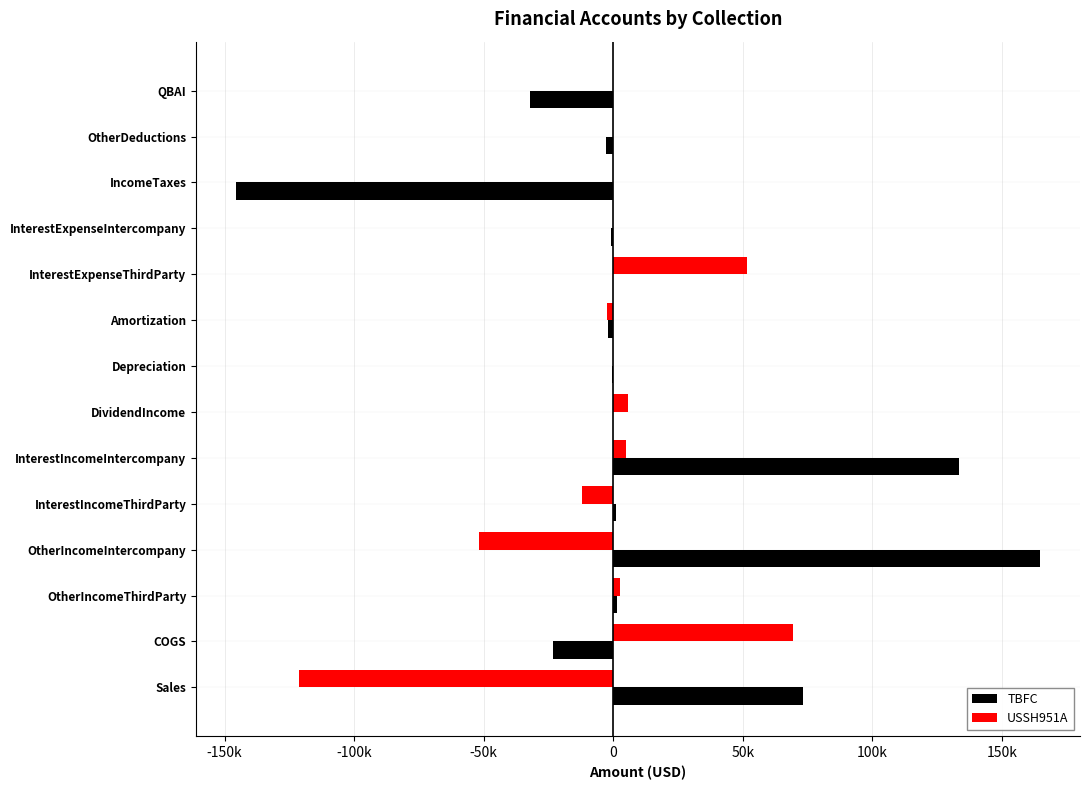

Reading left to right, transcribe all the data shown in this chart.

TBFC: 73142.0	-23112.0	1329.0	164653.0	1078.0	133501.0	0.0	-277.0	-2093.0	-6.0	-755.0	-145462.0	-2628.0	-32296.0
USSH951A: -121109.2	69269.2	2495.0	-51839.9	-12101.8	4851.9	5792.2	-0.4	-2467.4	51590.4	0.0	0.0	0.0	0.0